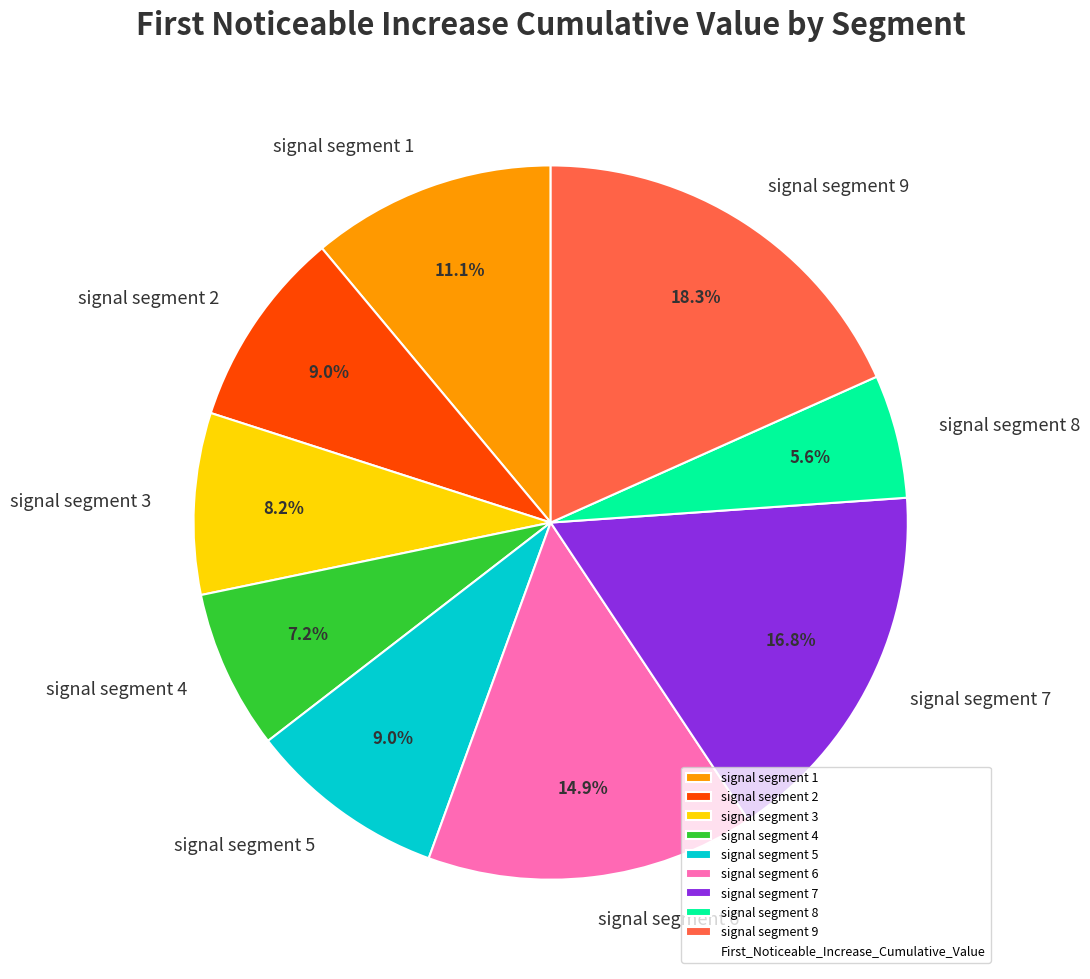

Which slice is the largest?

signal segment 9